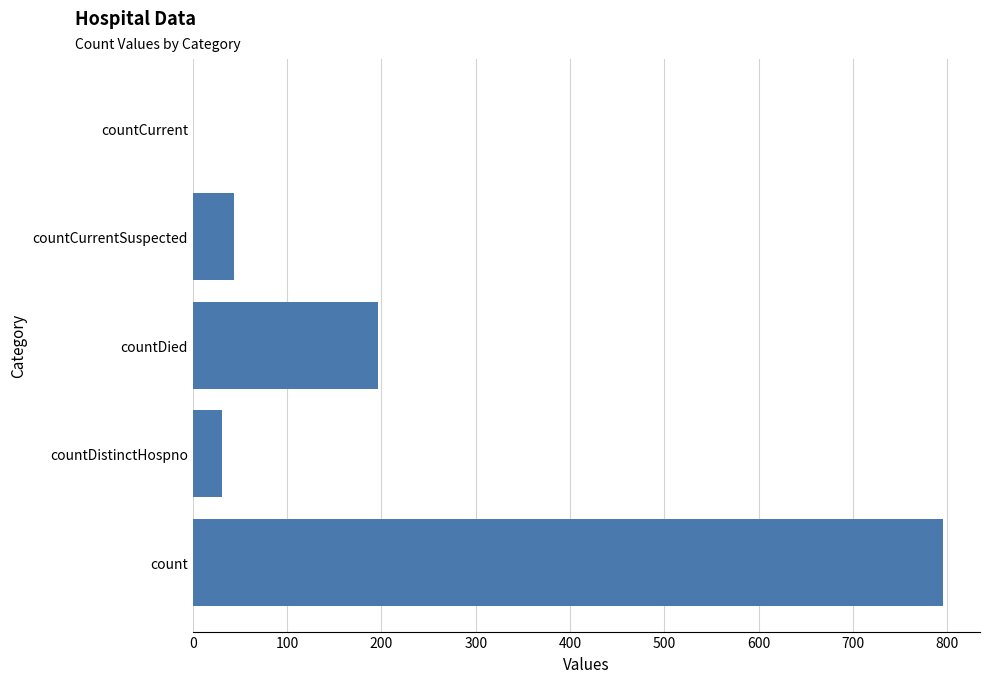

How many series are shown in this chart?

1